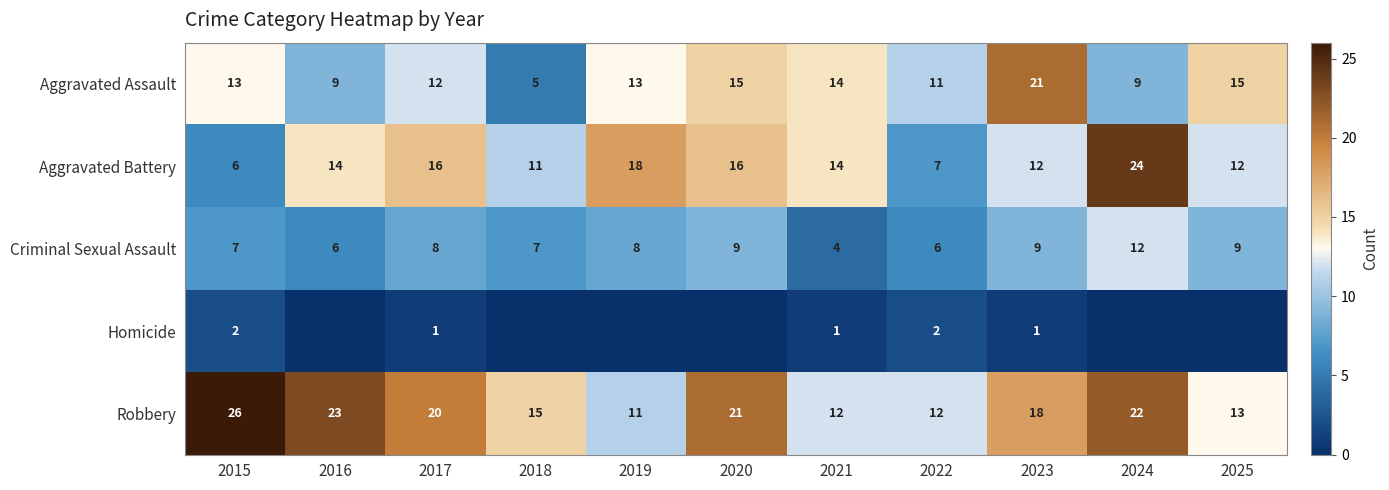

What is the spread (max minus min) of values at 2023?

20